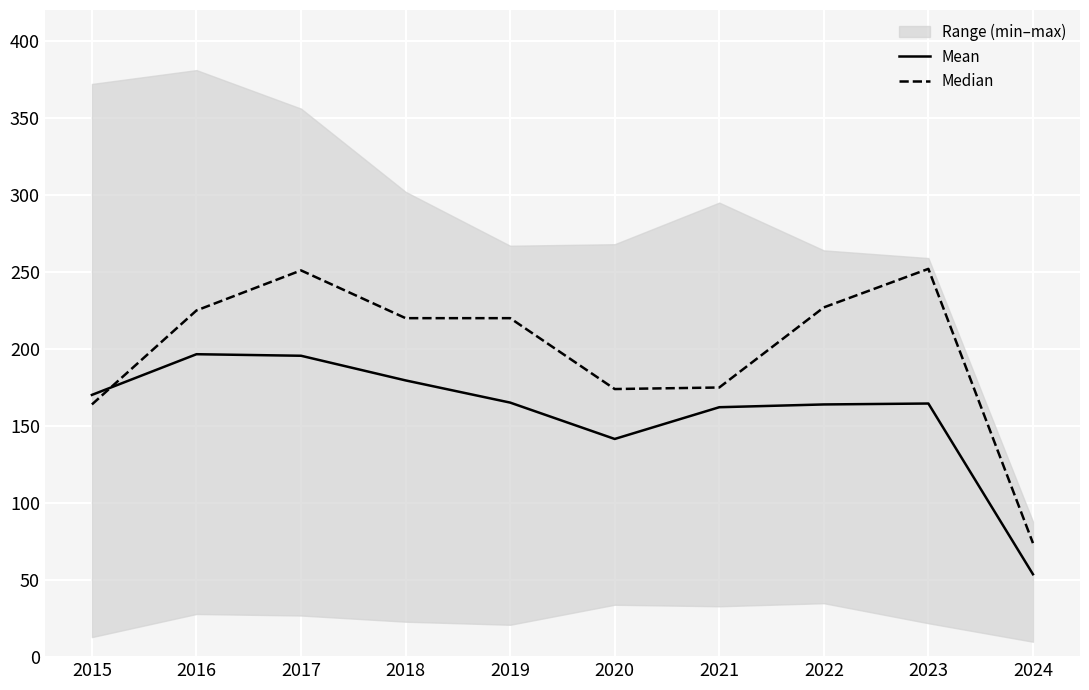

In Median, how many points are lower than both neighbors (excluding endpoints)?

1